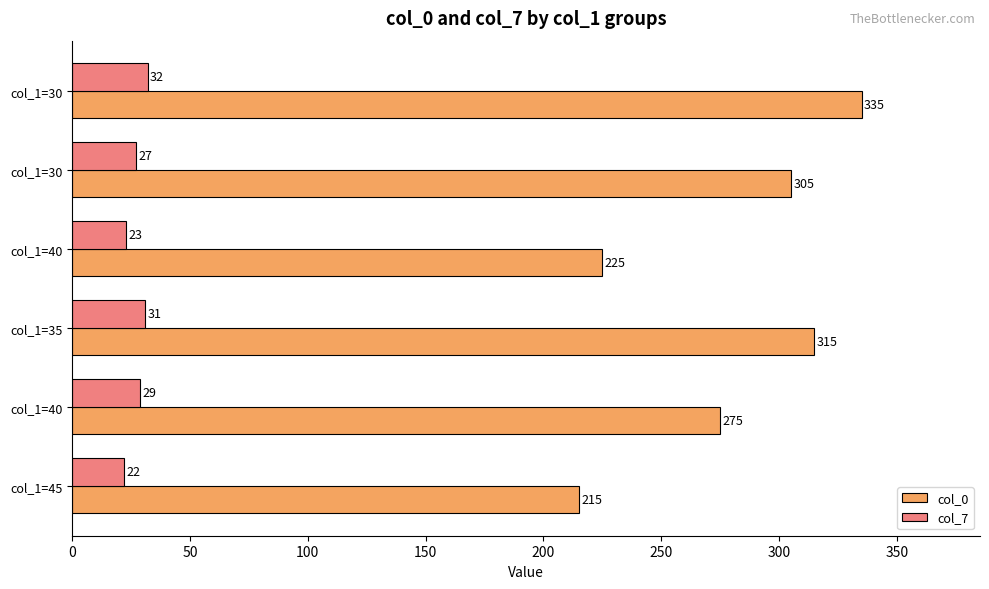

What are all the series names shown in the legend?

col_0, col_7